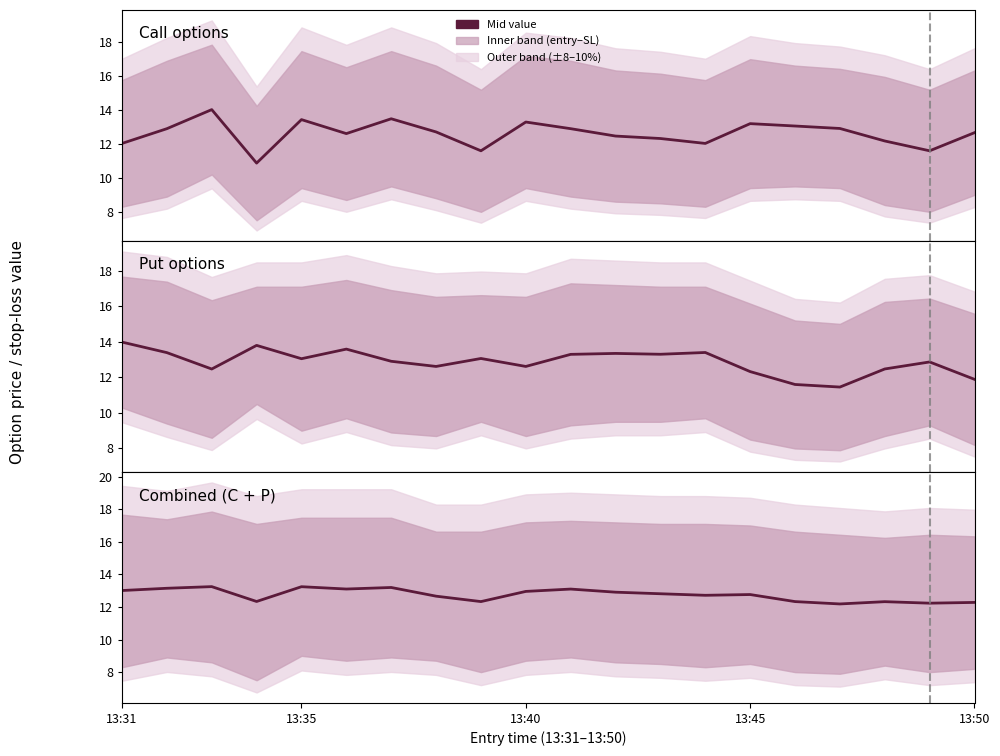

How many data points in Call options are above 12?

17